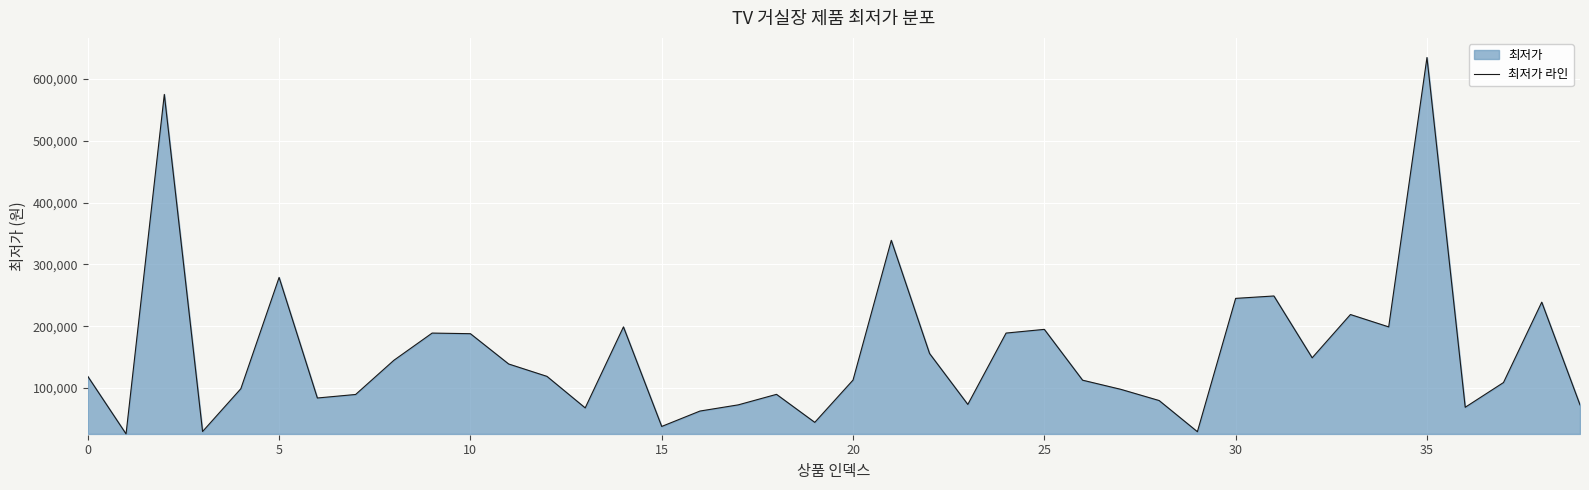

What is the value of the 3rd point from the left?

575000